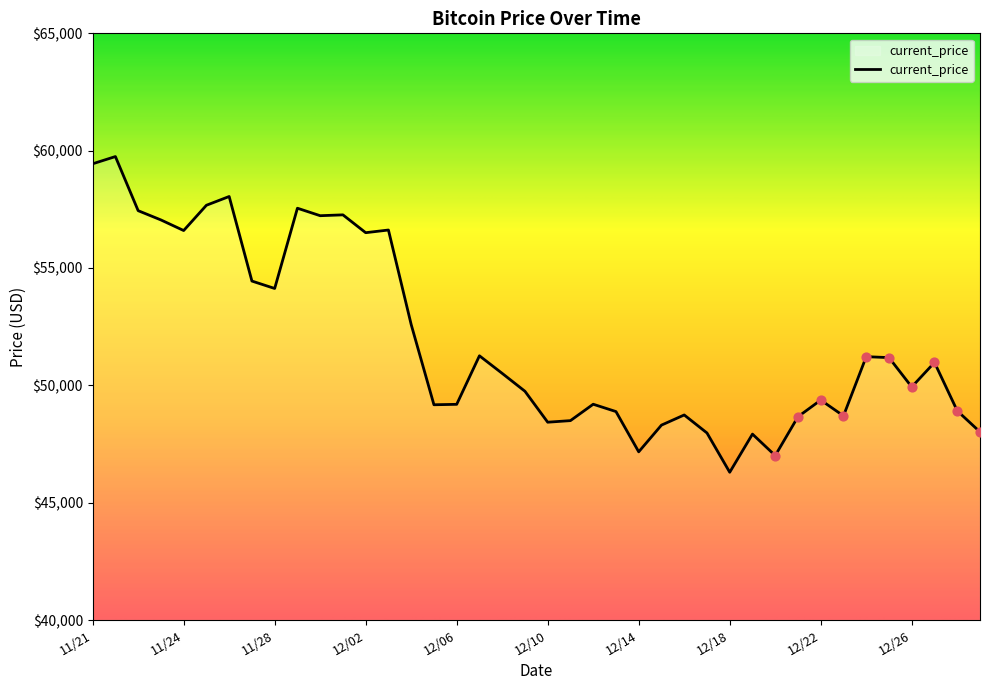

What is the maximum value shown in the chart?

59749